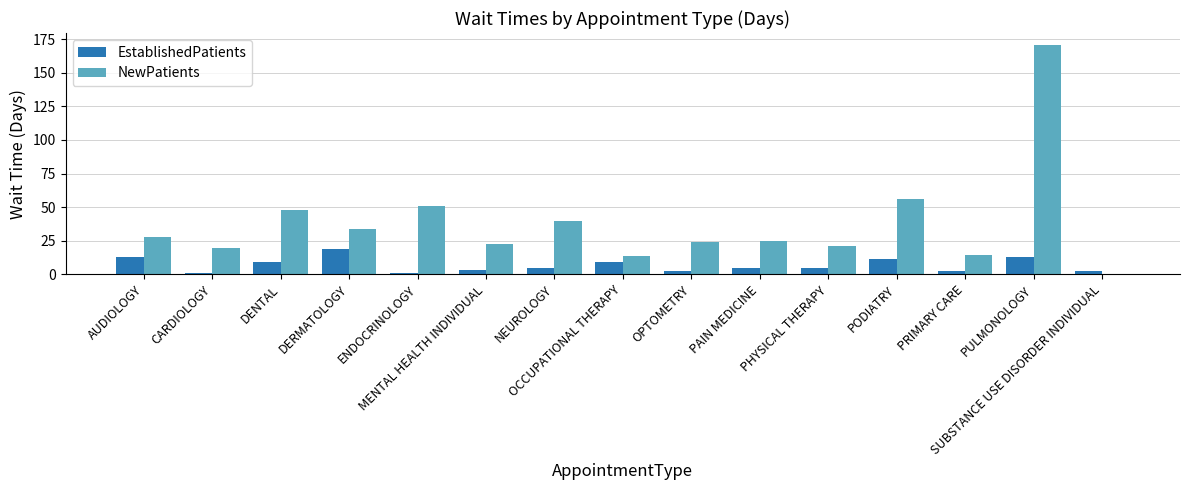

What is the sum of all EstablishedPatients values?

101.8